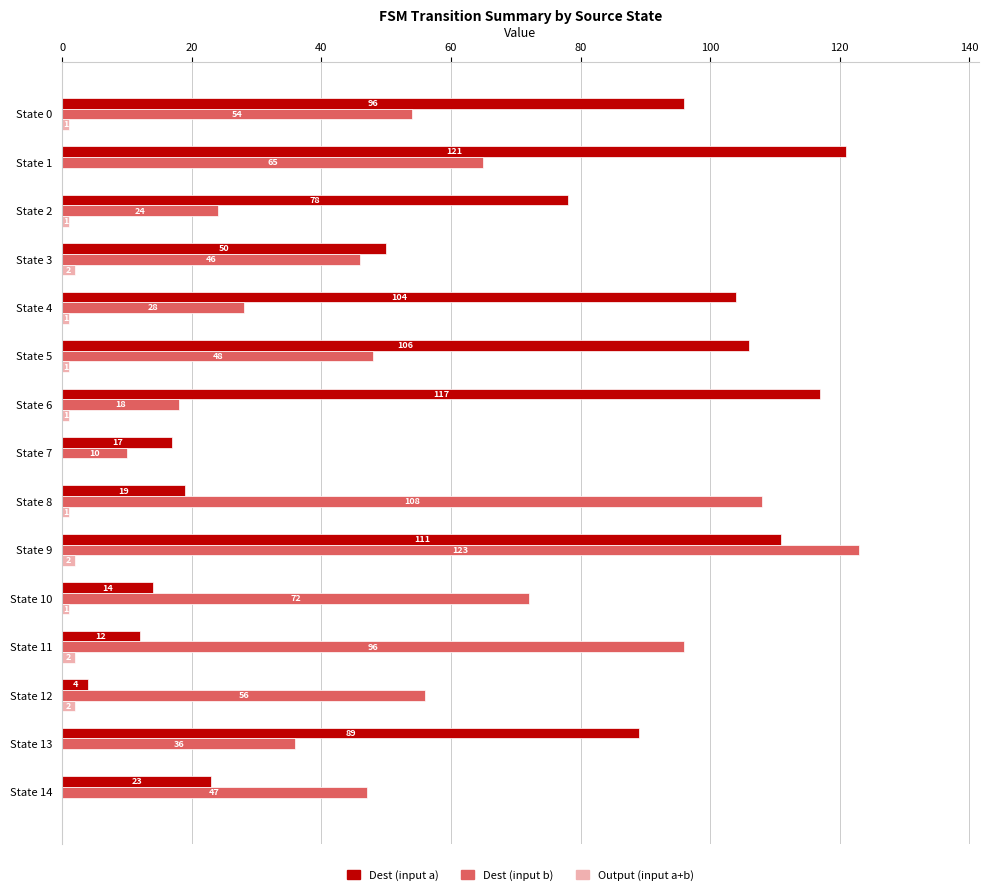

At which label does Dest (input b) reach its peak?

State 9